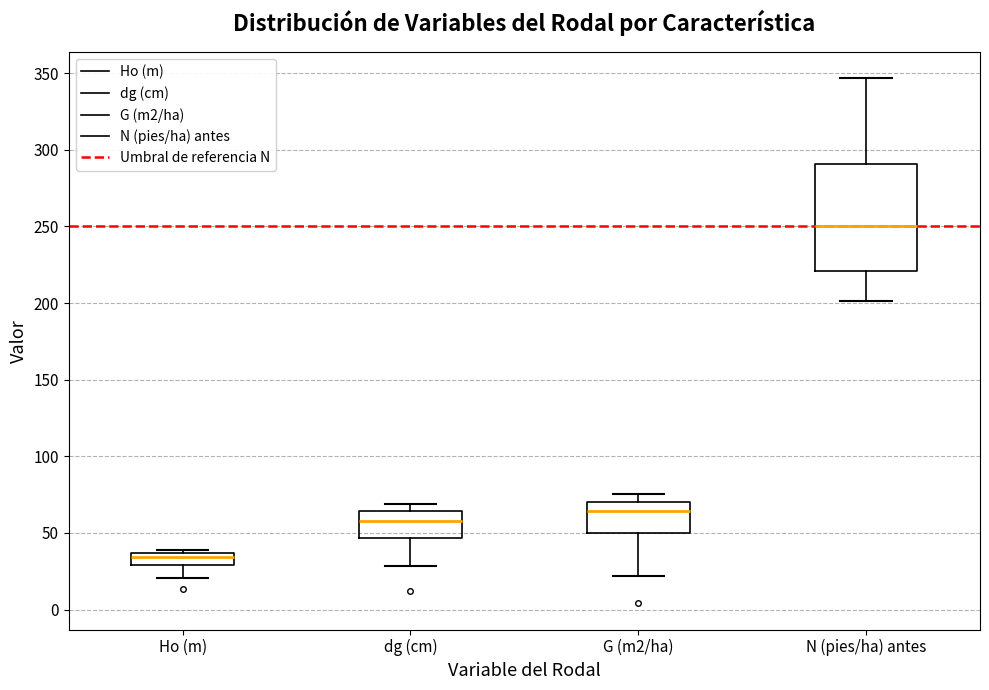

Reading left to right, read every box against the y-axis: the position of its median line, the range the box covers, and the ends of its whiskers. The values are not printed on the chart, so give them approximately, as read against the axis.

Ho (m): median 35 (inside the box), box 30 to 35, whiskers 20 to 40
dg (cm): median 60, box 45 to 65, whiskers 30 to 70
G (m2/ha): median 65, box 50 to 70, whiskers 20 to 75
N (pies/ha) antes: median 250, box 220 to 290, whiskers 200 to 345